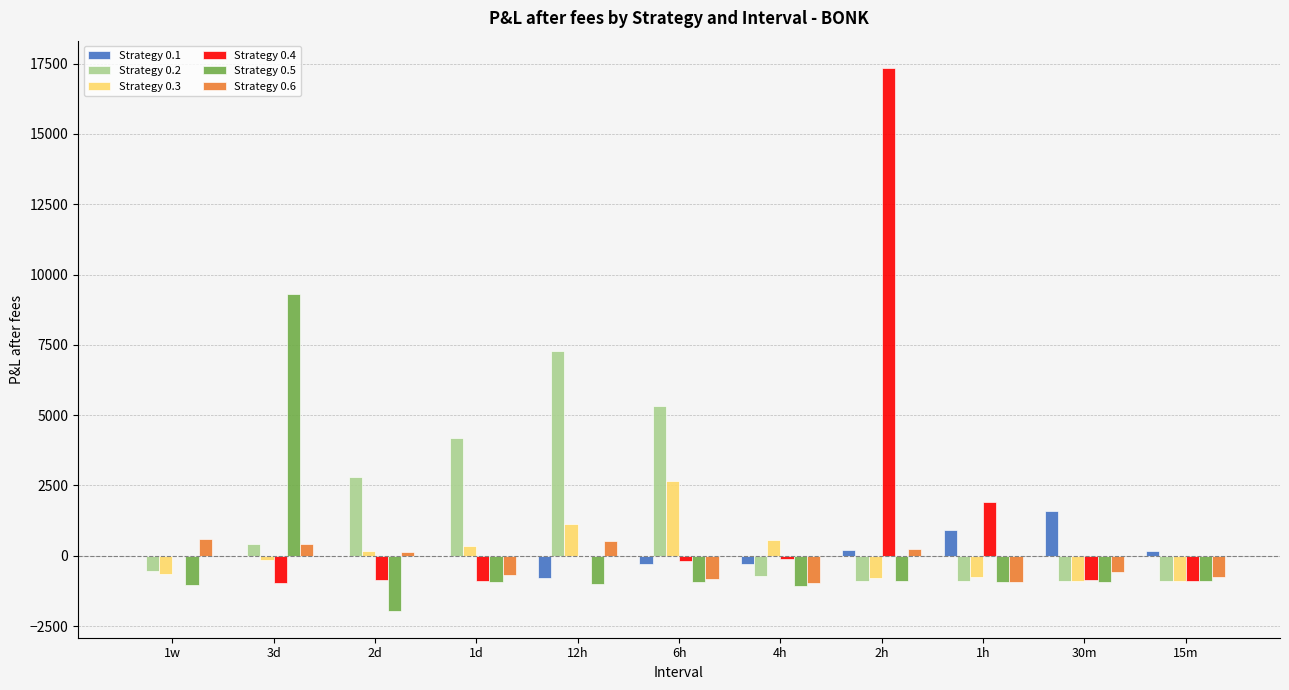

The value of Strategy 0.5 at 2d is -1951. True or false?

True